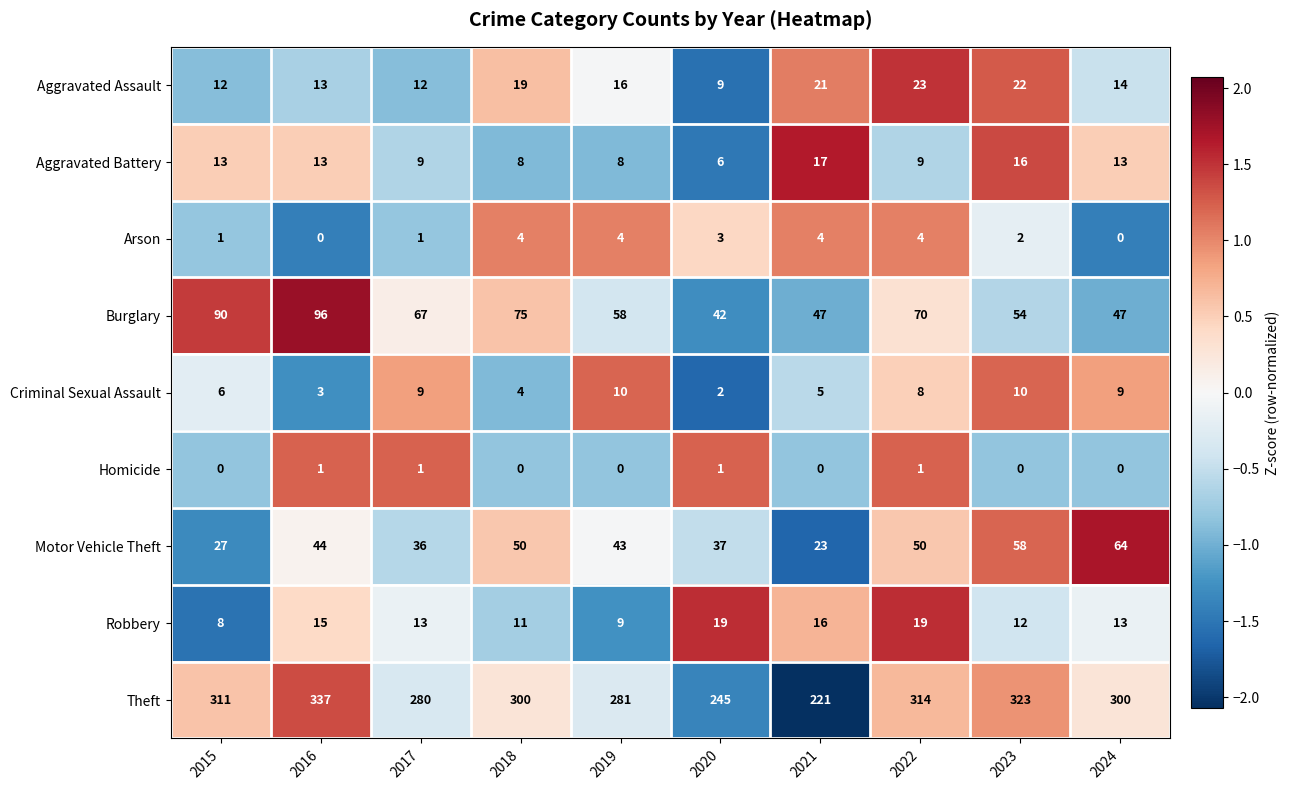

Which label corresponds to the largest value in the chart?

2016